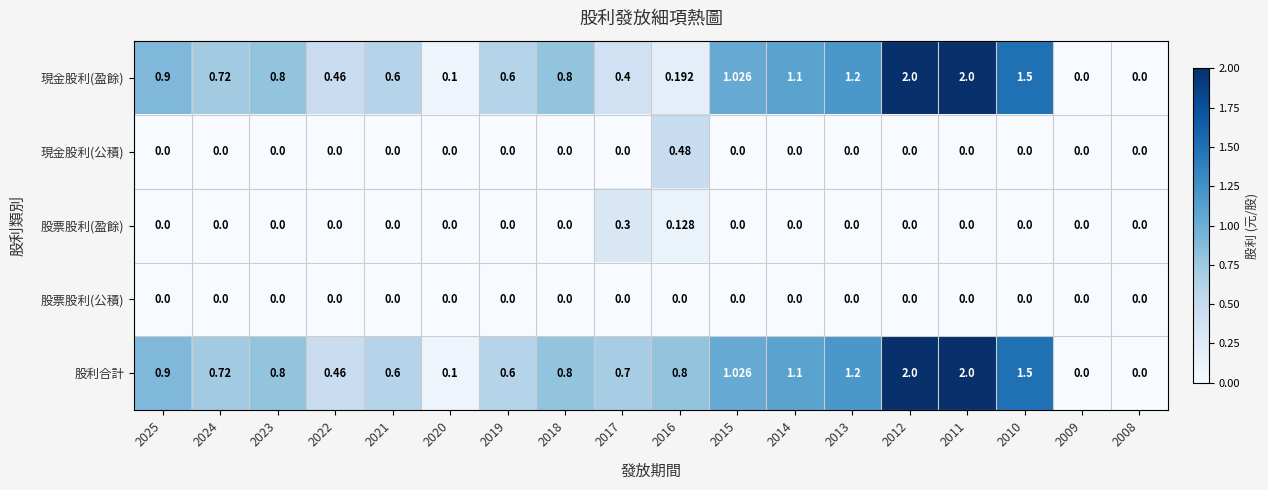

Is the value of 股利合計 at 2021 greater than the value of 現金股利(公積) at 2019?

Yes